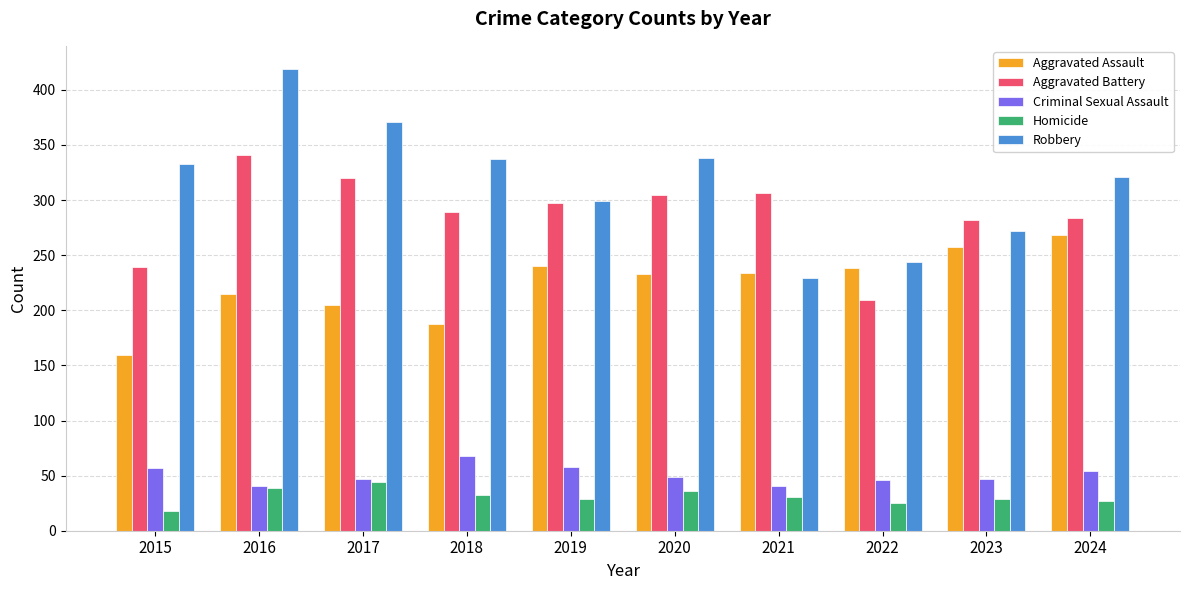

At which category does the chart reach its peak across all series?

2016